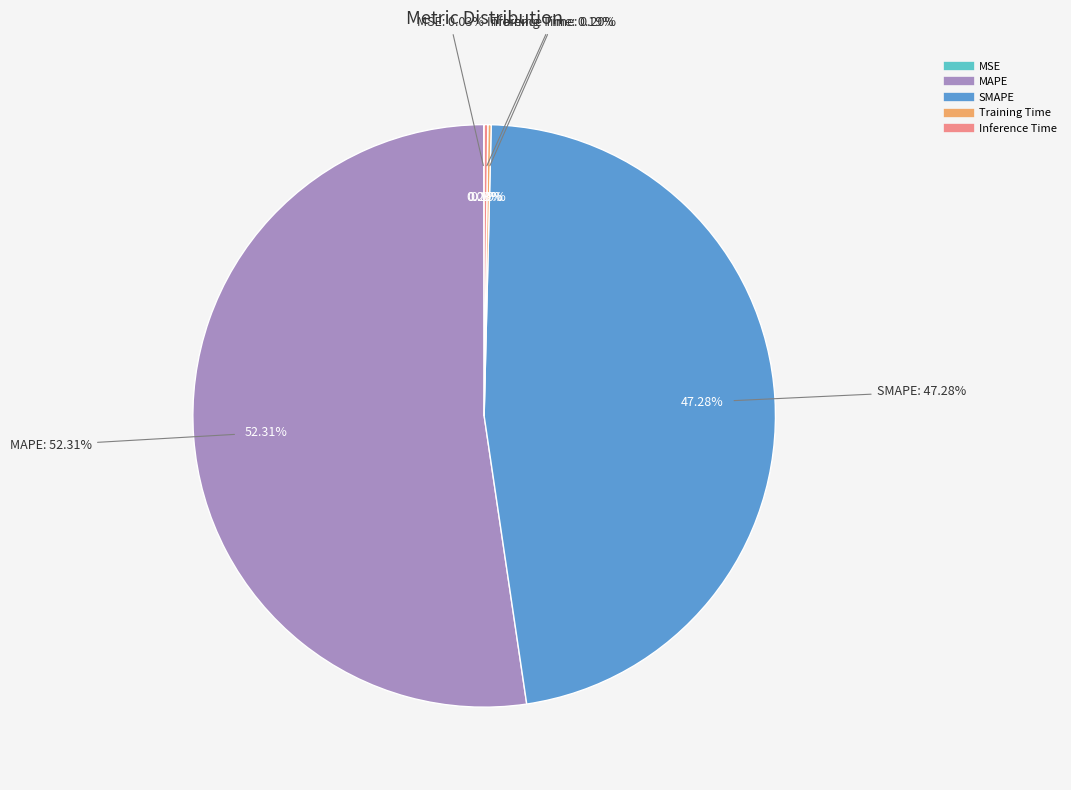

What is the largest slice in the pie chart?

MAPE